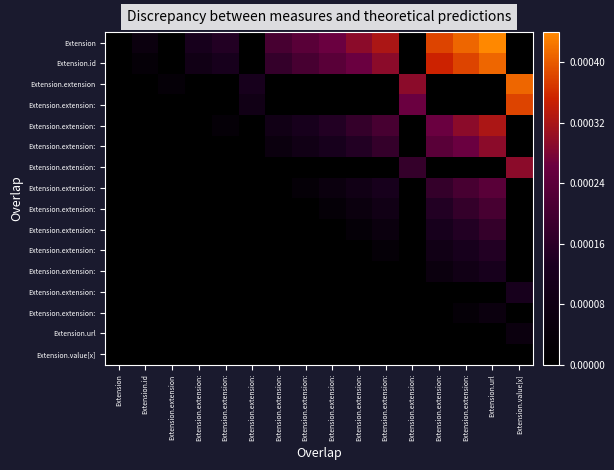

Which category has the lowest value across all series?

Extension